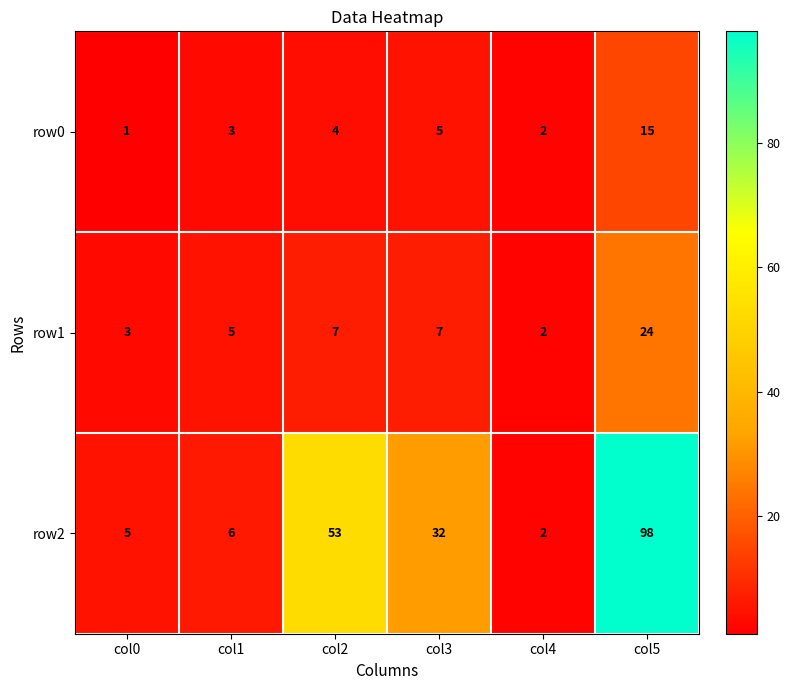

What is the total value across all series at col2?

64